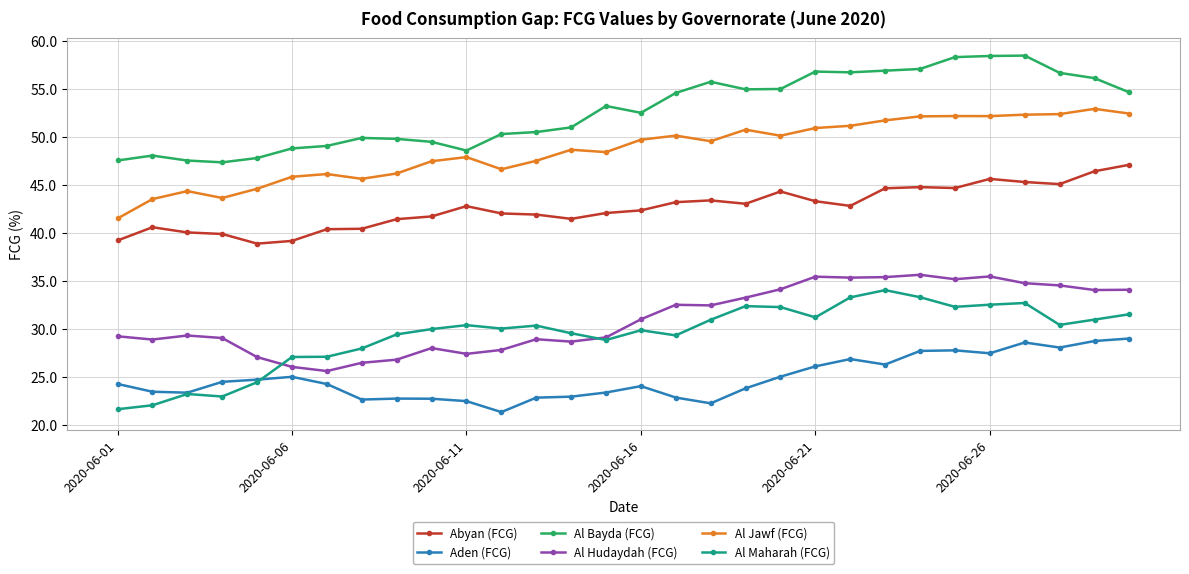

True or false: Abyan (FCG) and Al Hudaydah (FCG) intersect in this chart.

False